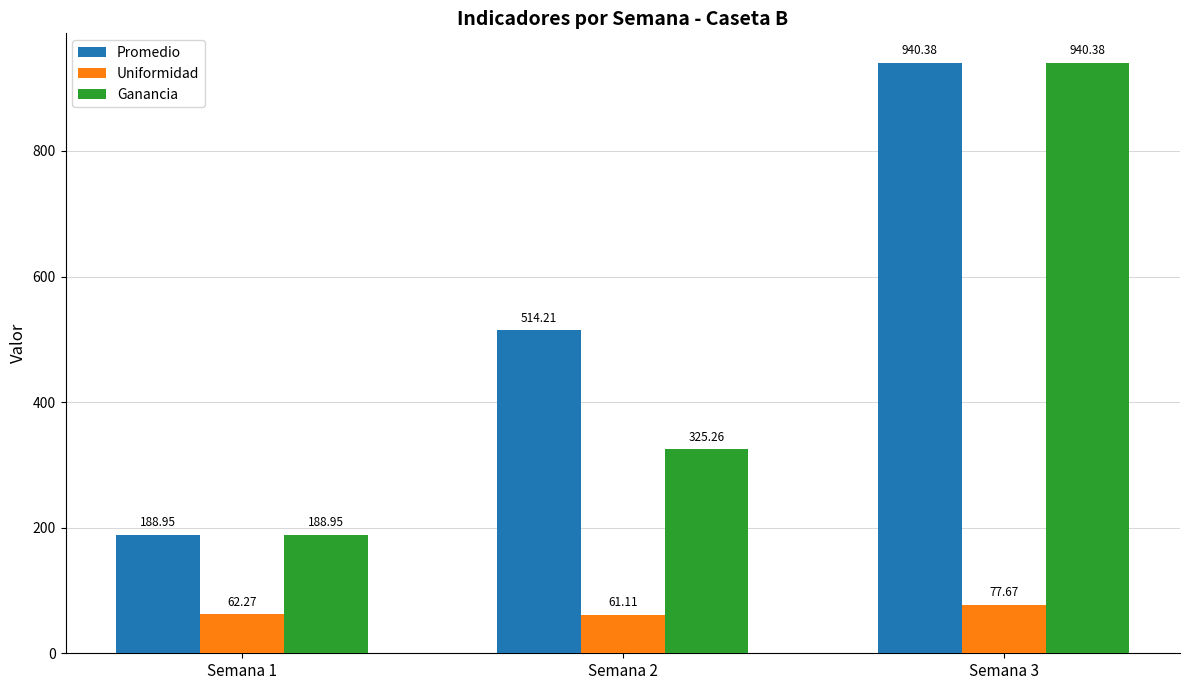

Which series changed the most between Semana 2 and Semana 3?

Ganancia